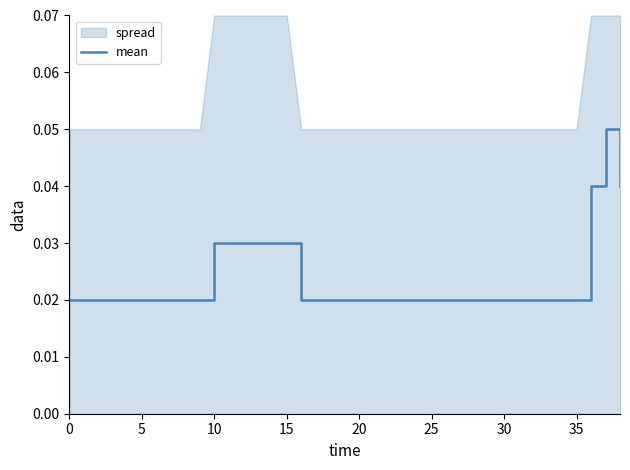

How many lines are shown in the chart?

1